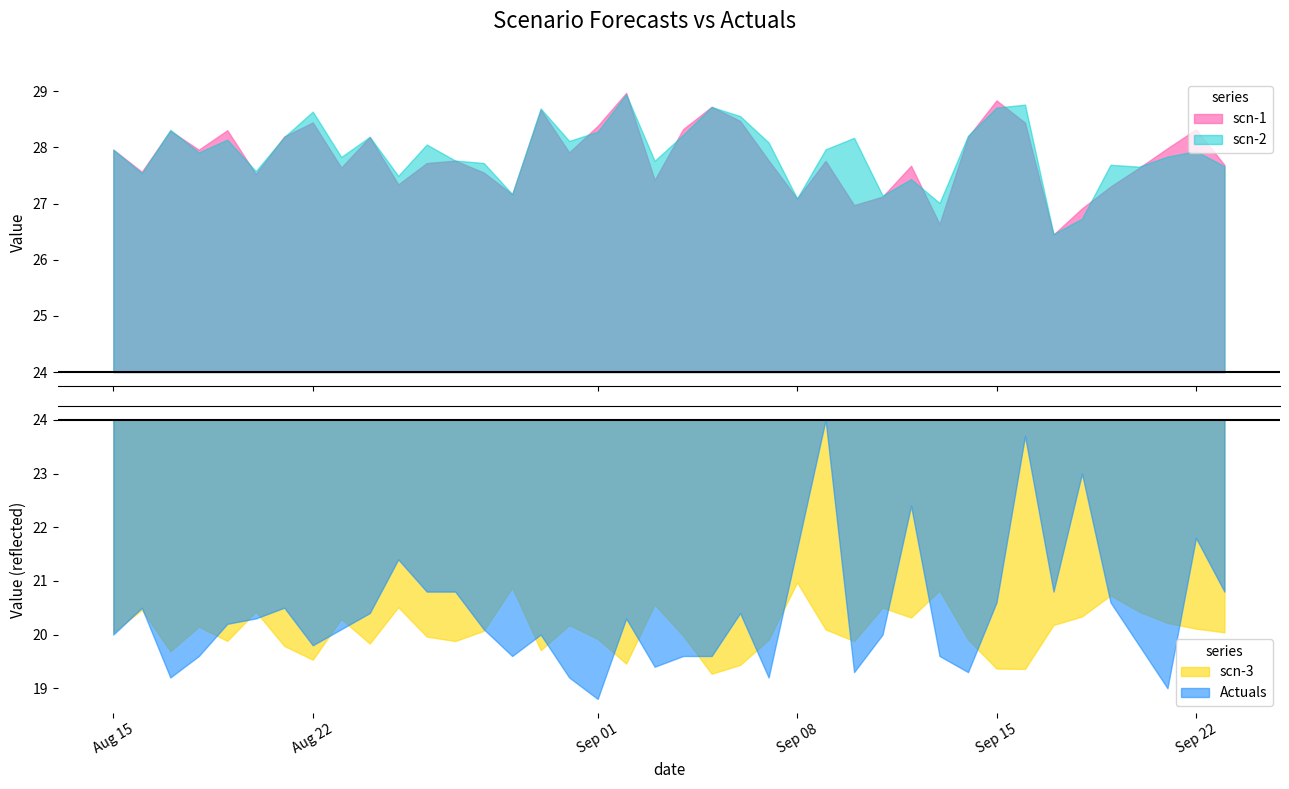

The scn-3 series shows 5.9 at 2021-08-20. True or false?

False